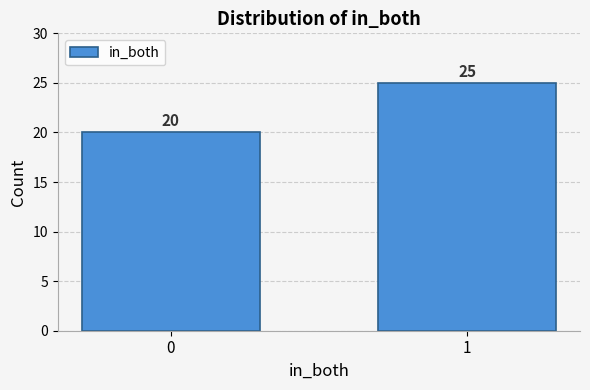

Reading right to left, what are all the values shown in this chart?

25	20